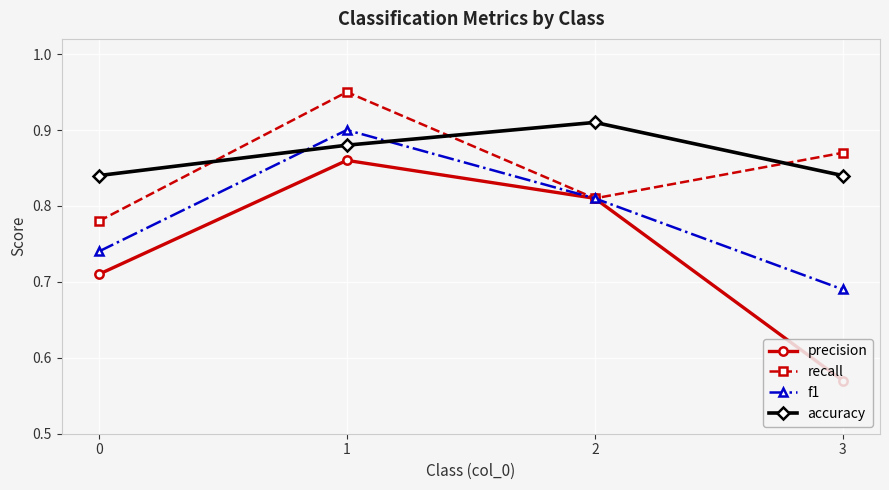

What is the difference between the second highest and second lowest values in the precision series?

0.1